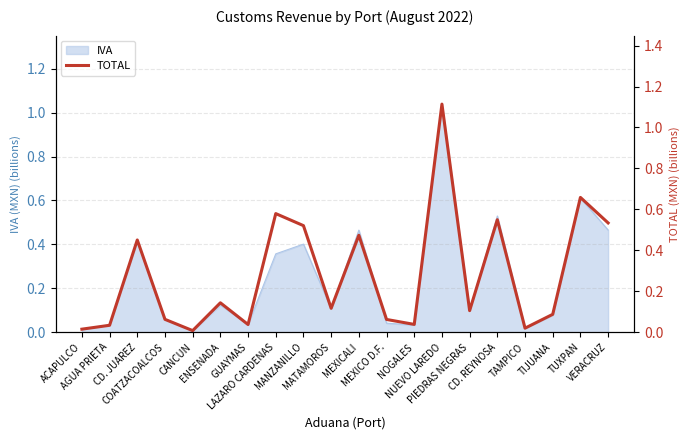

Which label corresponds to the largest value in the chart?

NUEVO LAREDO